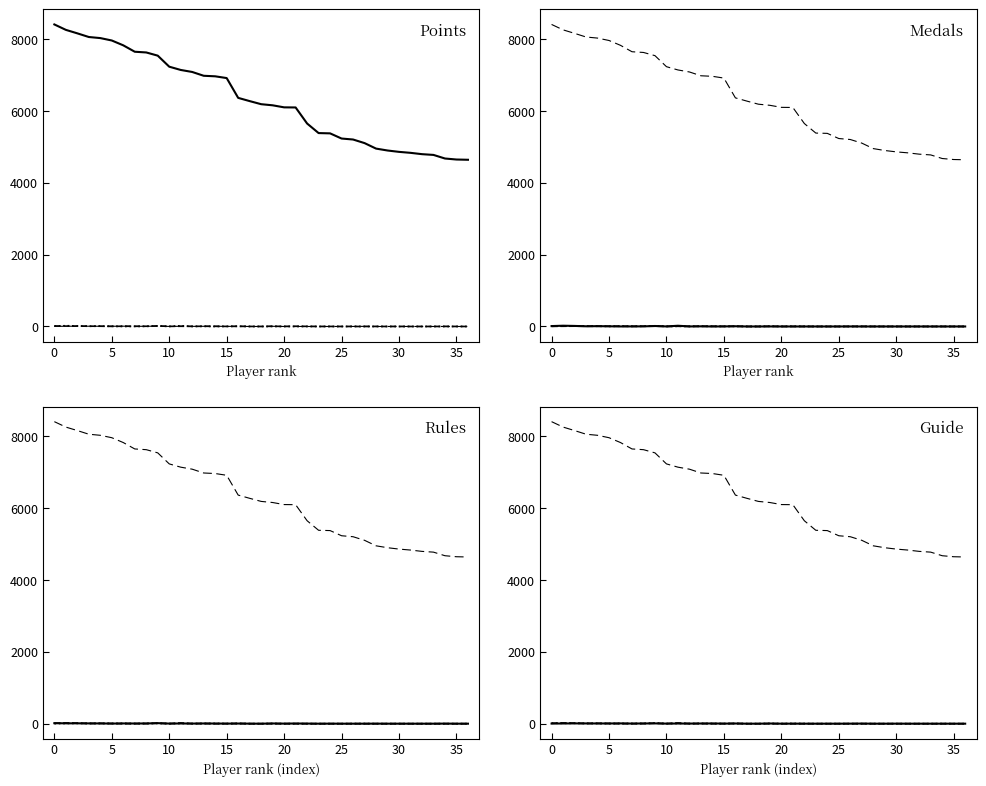

What is the label of the 17th point from the left?

16